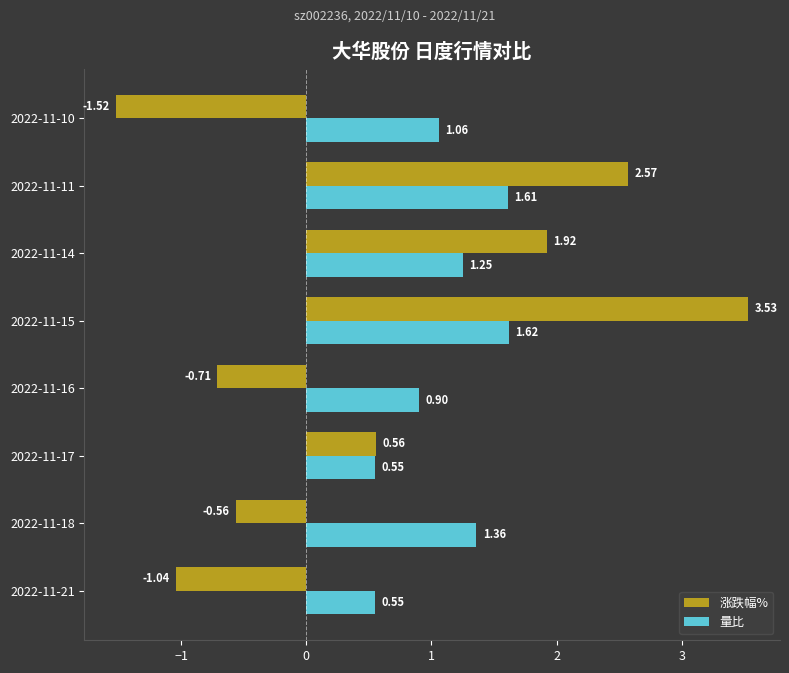

Which series changed the most between 2022-11-21 and 2022-11-14?

涨跌幅%